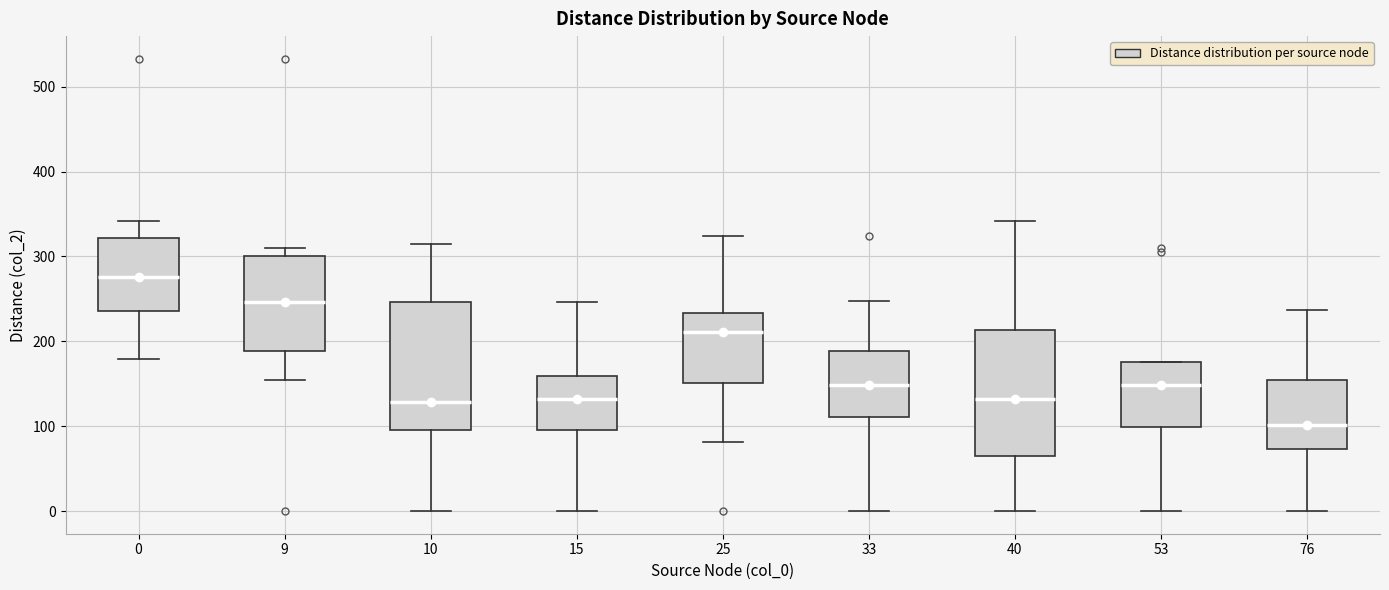

Where does the median line of the box at x = 25 sit on the y-axis? The values are not printed on the chart, so give them approximately, as read against the axis.

210